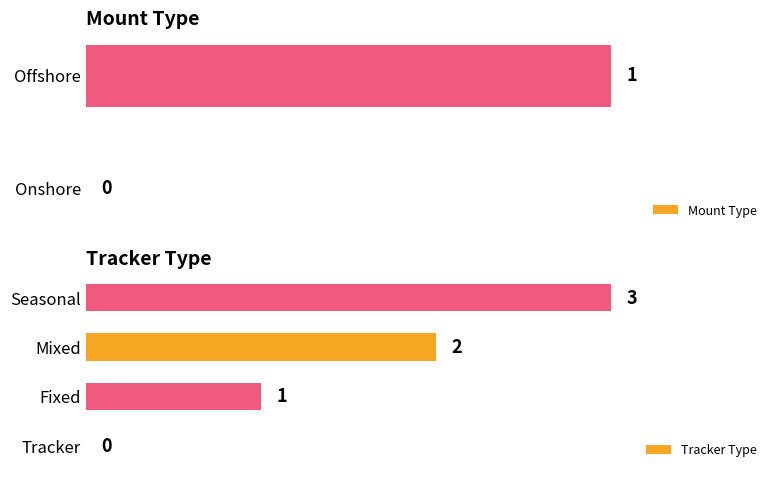

Is it true that the value at Seasonal is 3?

True